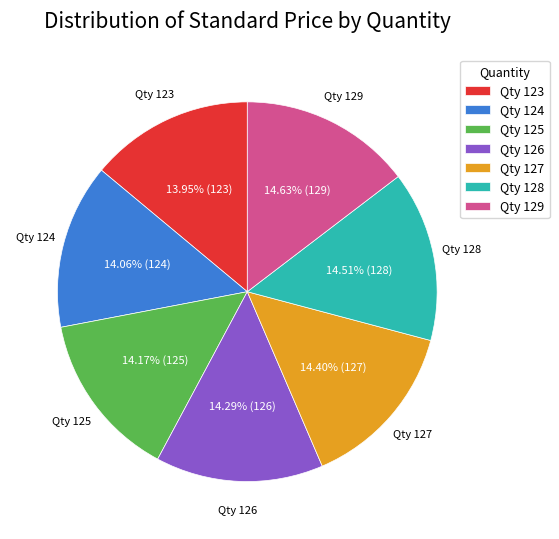

Does Qty 123 represent more than half of the total?

No